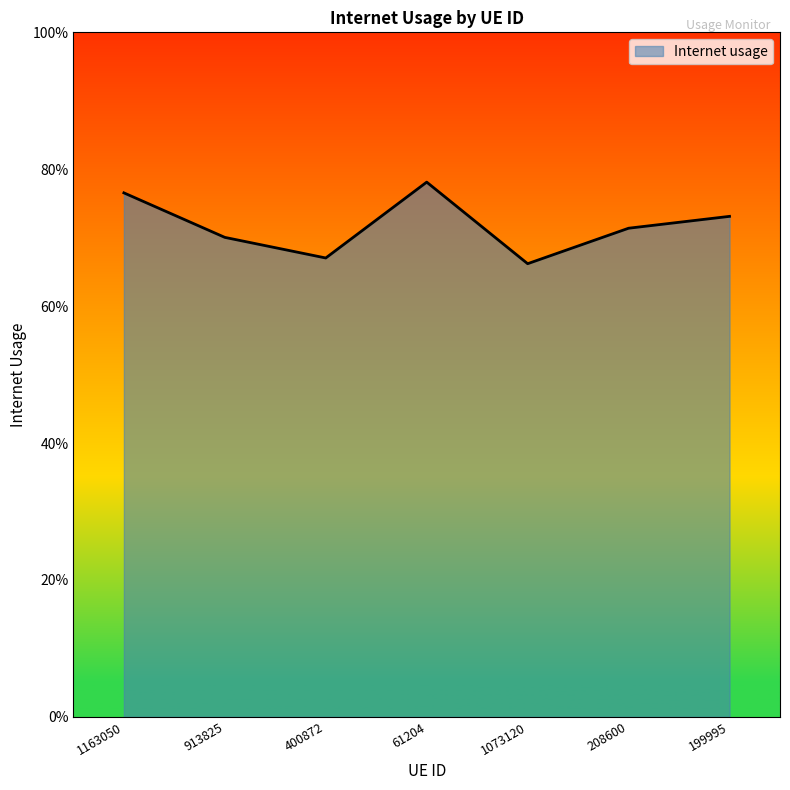

What is the label of the 5th point from the left?

1073120